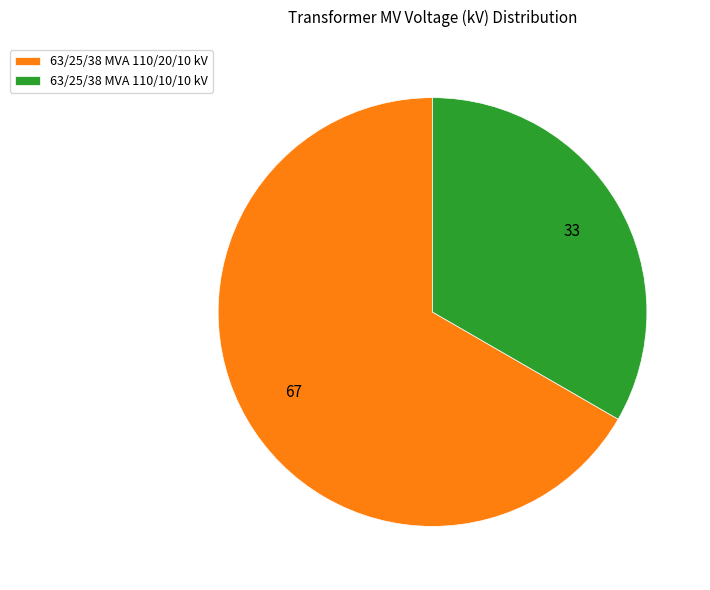

The 63/25/38 MVA 110/20/10 kV slice represents 75% of the pie. True or false?

False